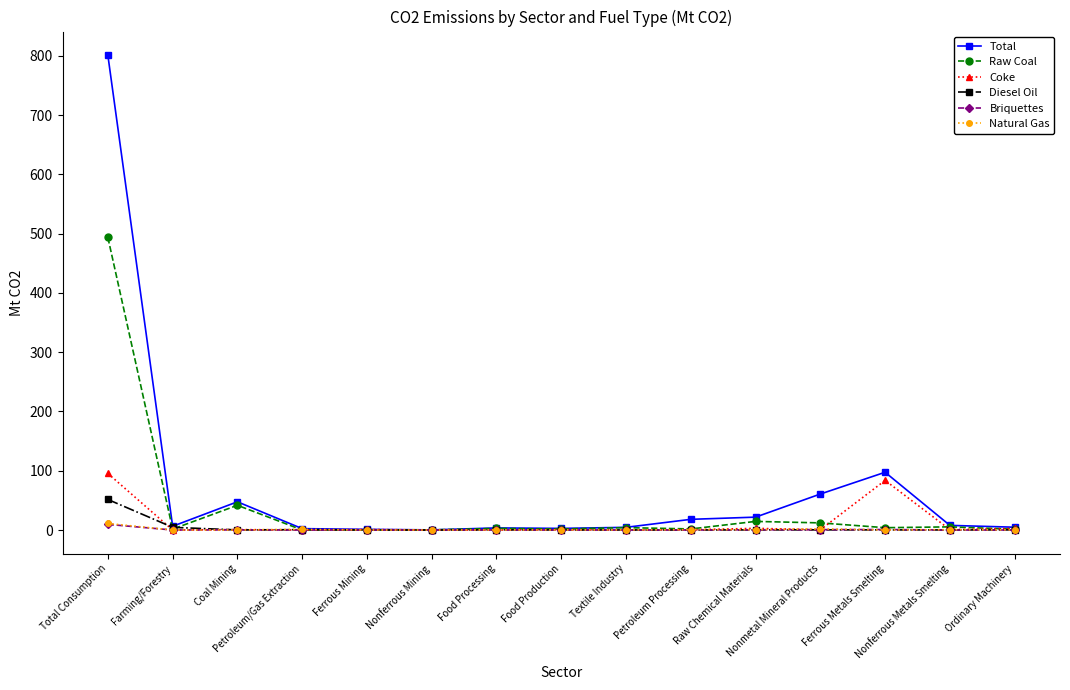

At how many categories does at least one series exceed 712?

1